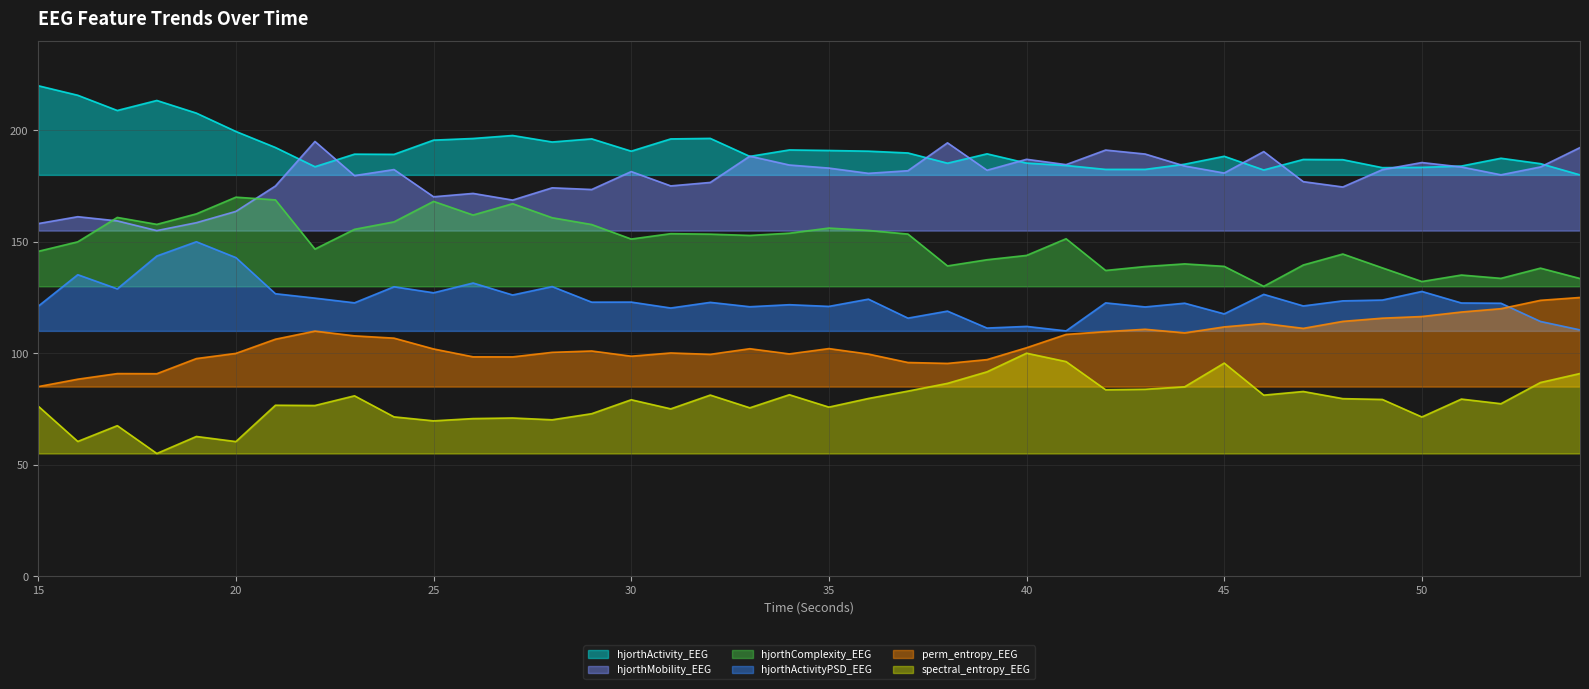

How many interior local valleys does the hjorthMobility_EEG series have?

12